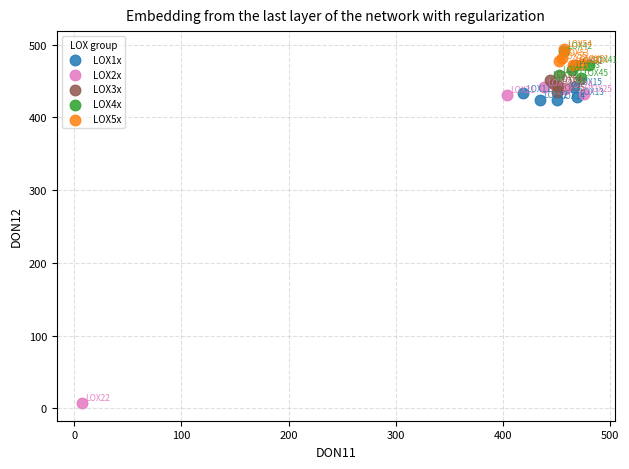

Which series has the widest spread of Y values?

LOX2x